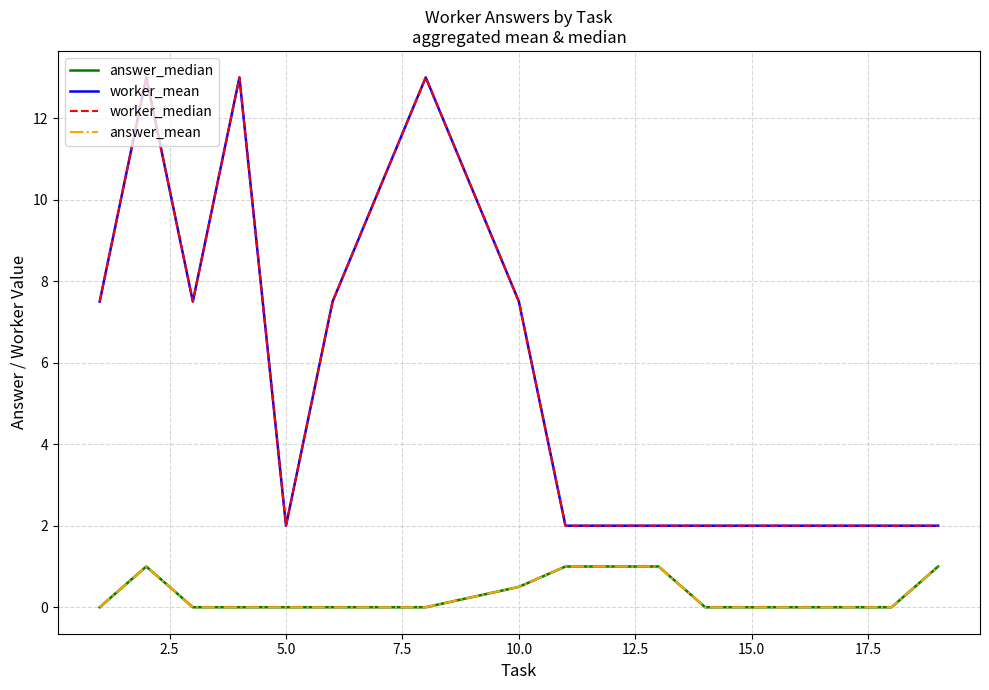

What position from the right is 15.0?

4